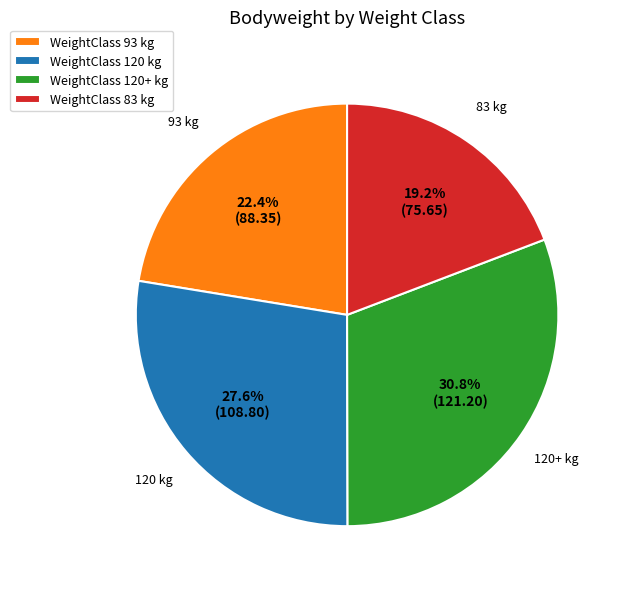

What portion of the pie excludes WeightClass 120 kg?

72.4%